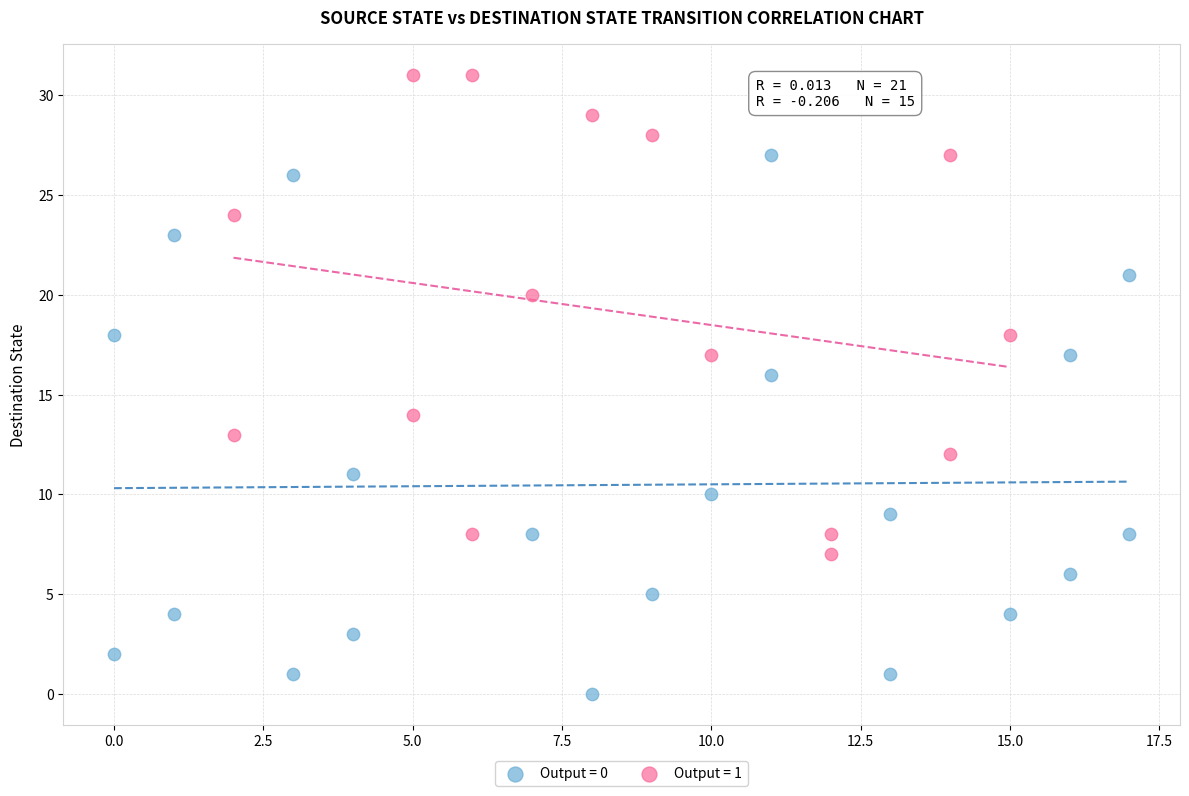

Which series reaches the maximum Y coordinate?

Output = 1